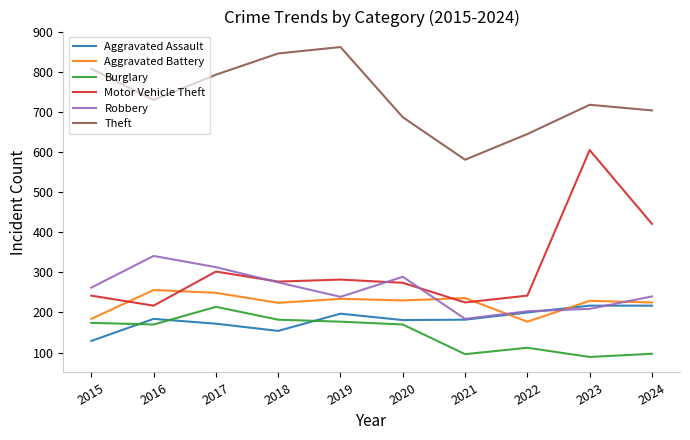

At which label does Theft first exceed 730?

2015